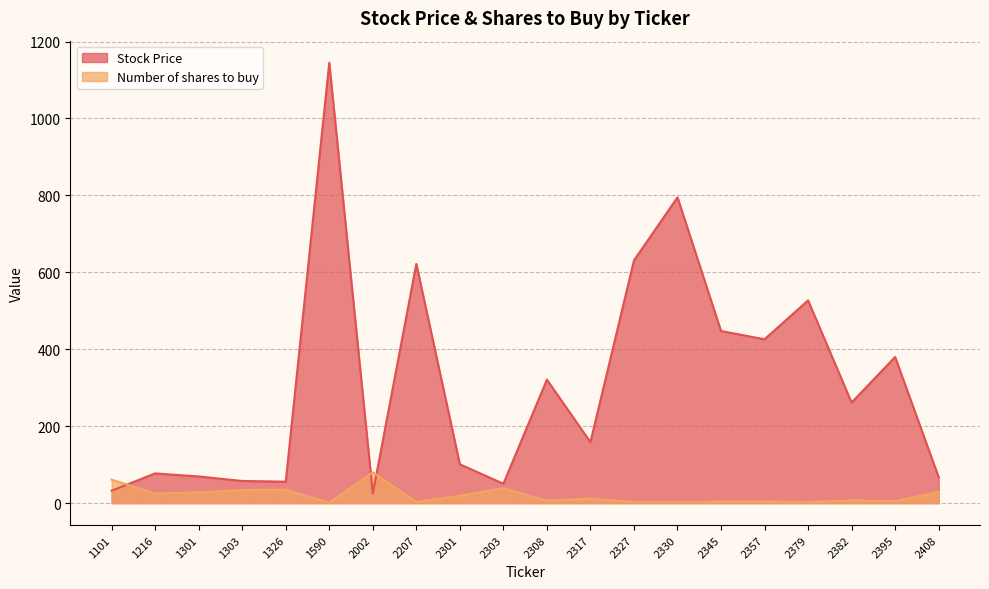

Which series has the largest total across all categories?

Stock Price